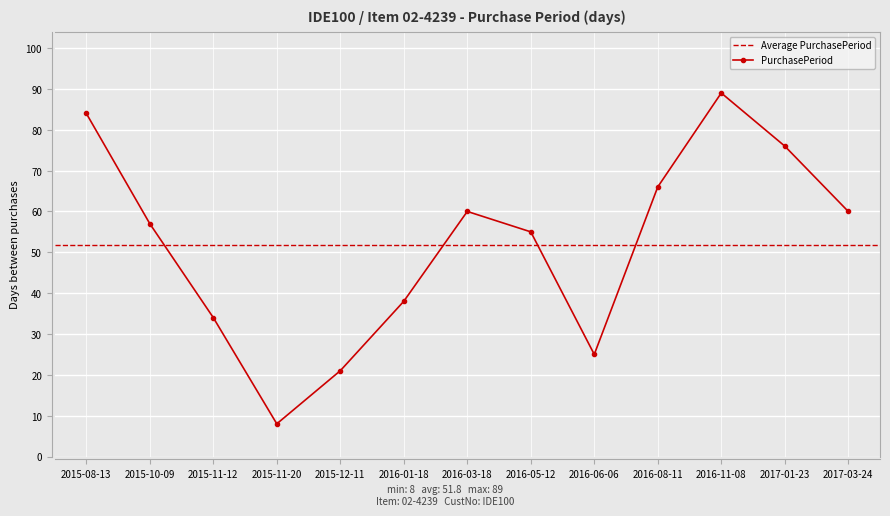

What is the minimum value shown in the chart?

8